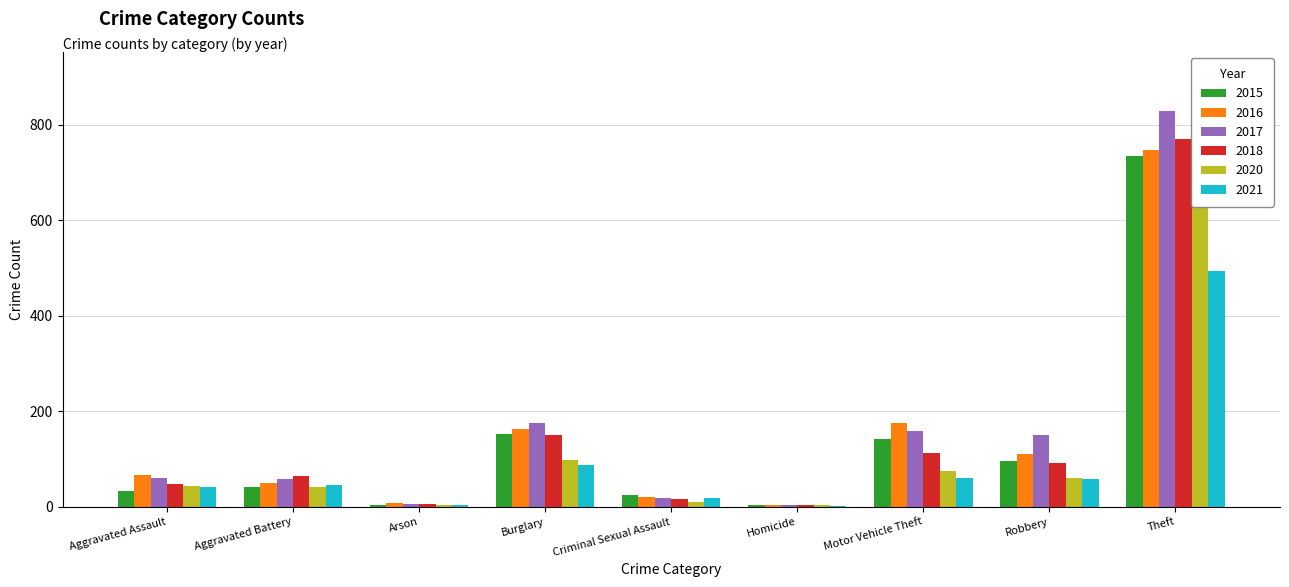

What is the average value of the 2020 series?

107